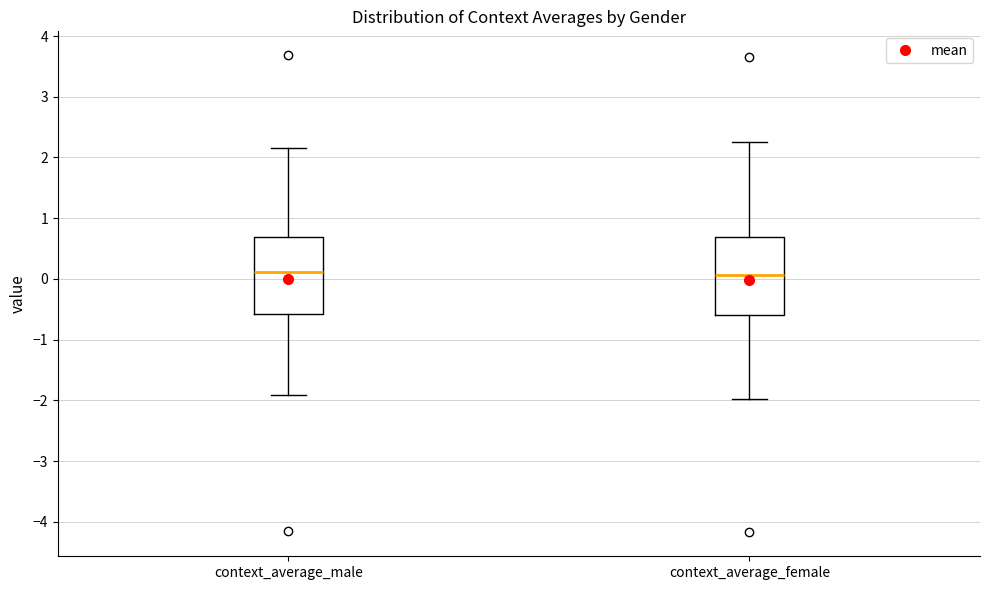

Where is the lower edge of the box for context_average_female on the y-axis? The values are not printed on the chart, so give them approximately, as read against the axis.

-0.6